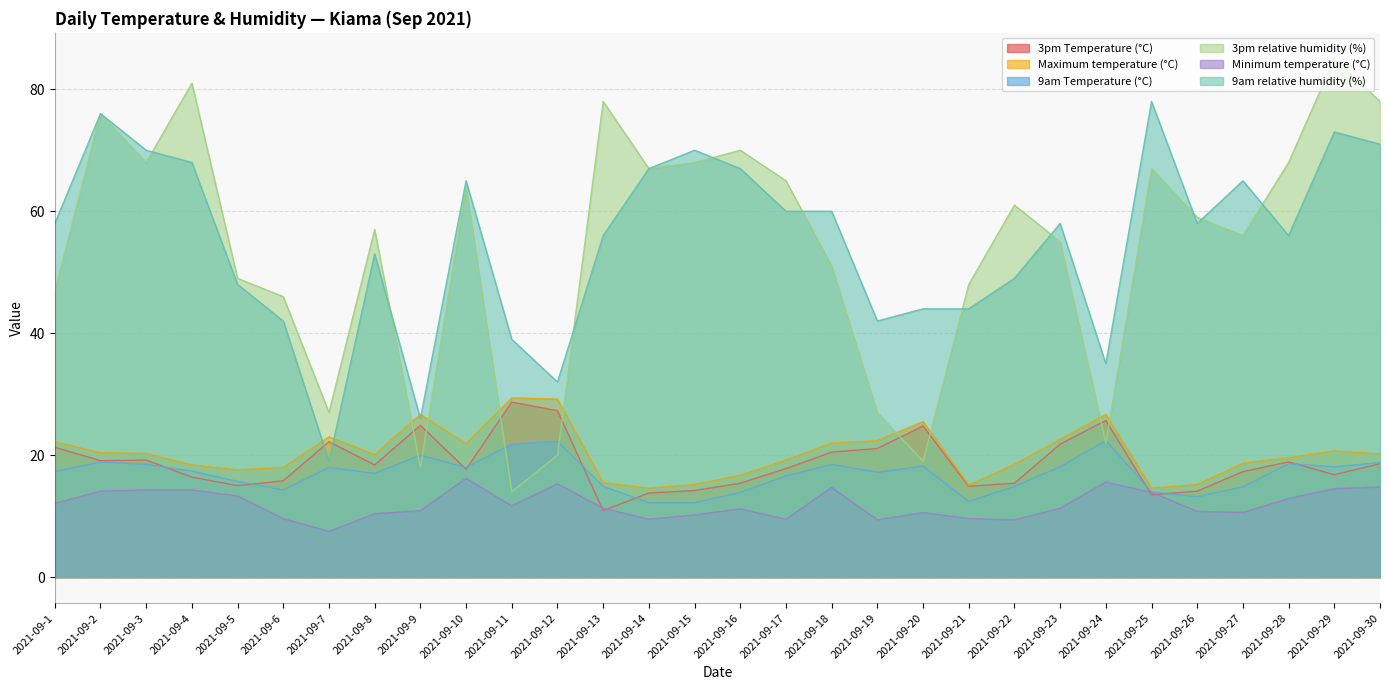

True or false: 9am relative humidity (%) has a value of 68.0 at 2021-09-4.

True